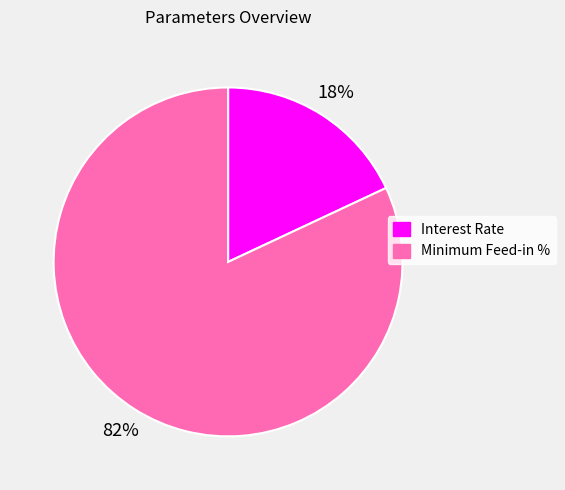

To the nearest percent, what portion does Interest Rate represent?

18%